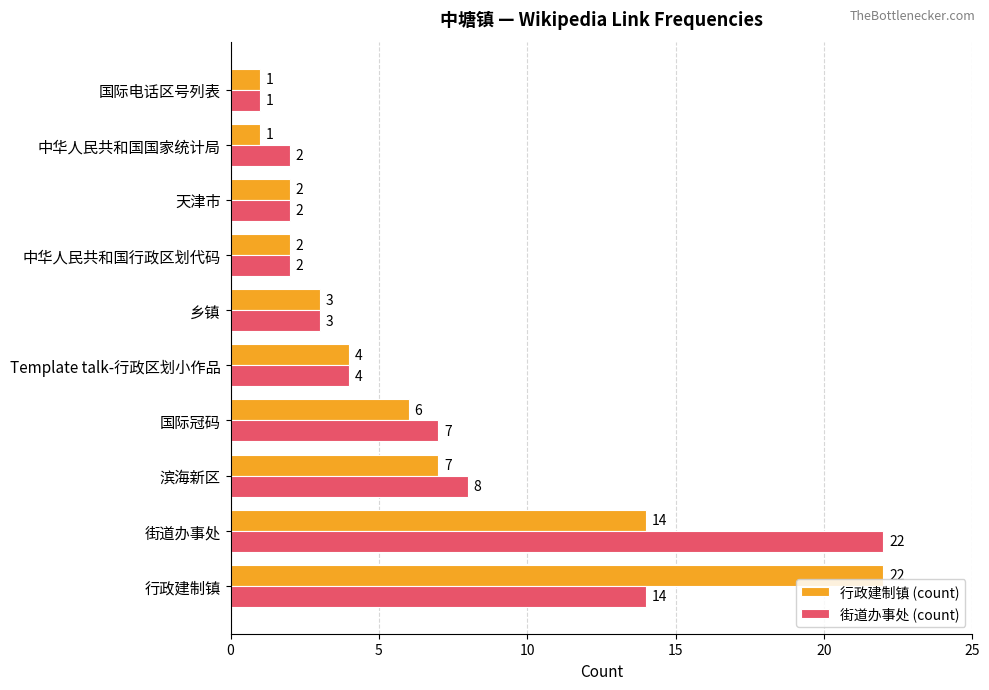

List the series in order of their overall mean, lowest first.

行政建制镇 (count), 街道办事处 (count)